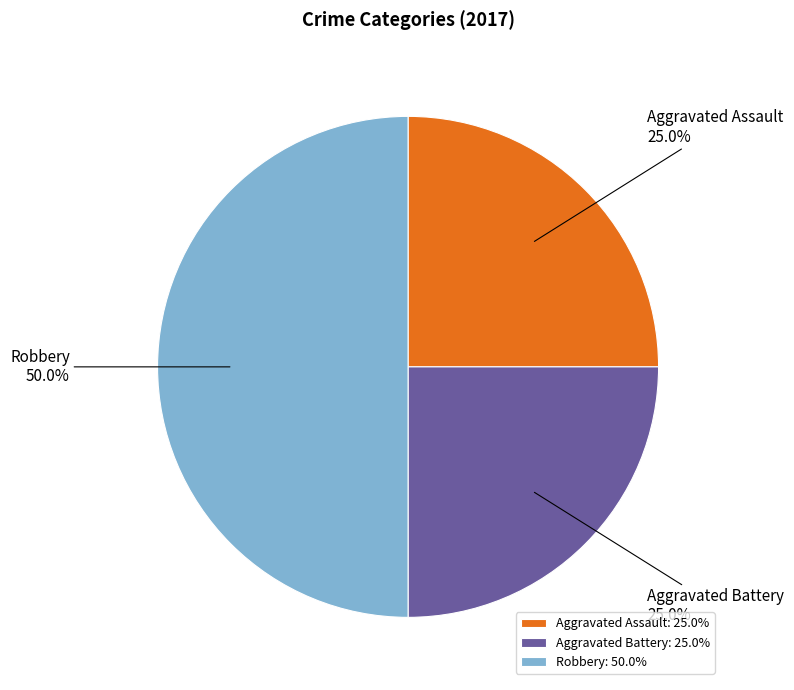

Which has a higher value, Aggravated Assault or Robbery?

Robbery